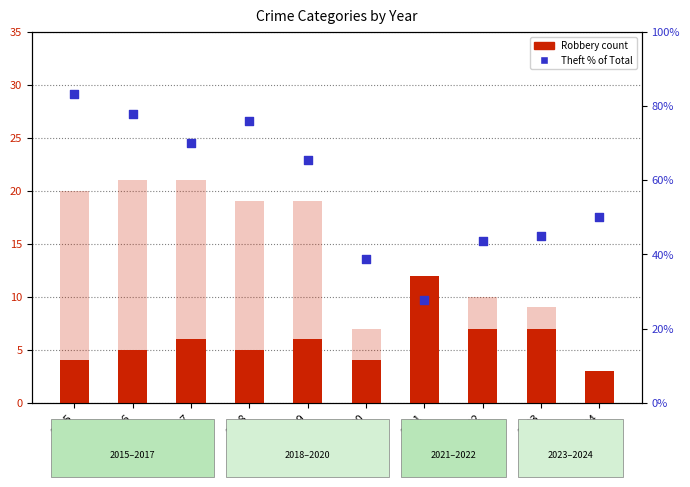

At how many categories does at least one series exceed 23?

10